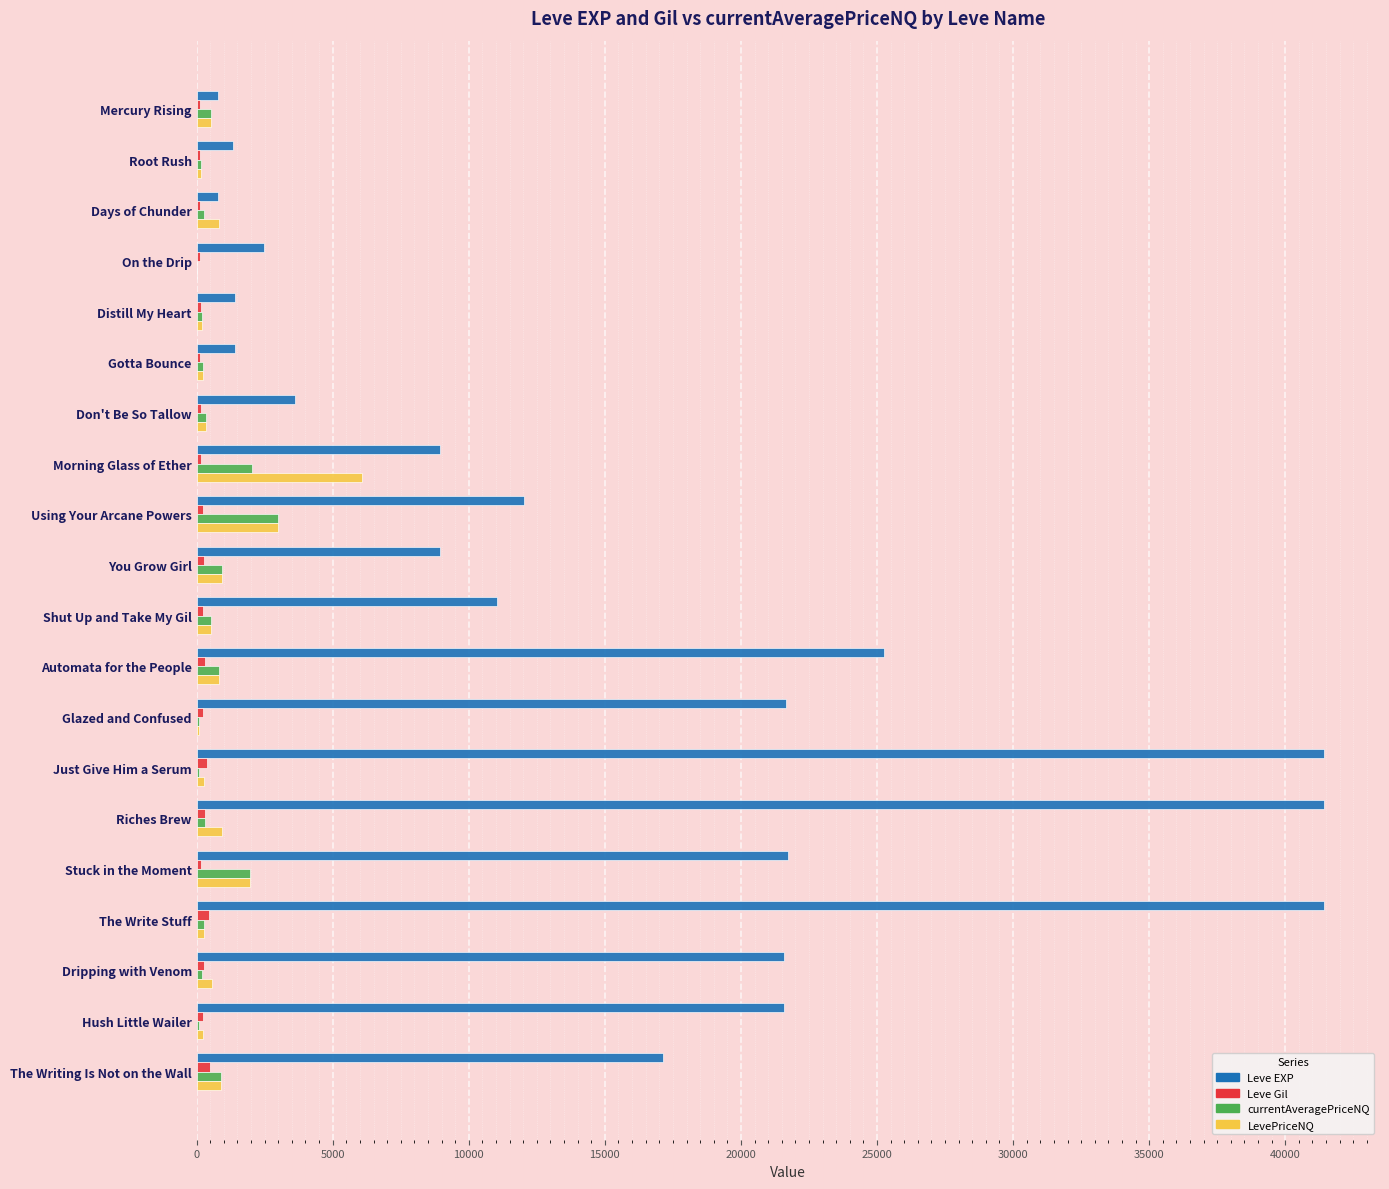

The Leve EXP series shows 7083.2 at Using Your Arcane Powers. True or false?

False